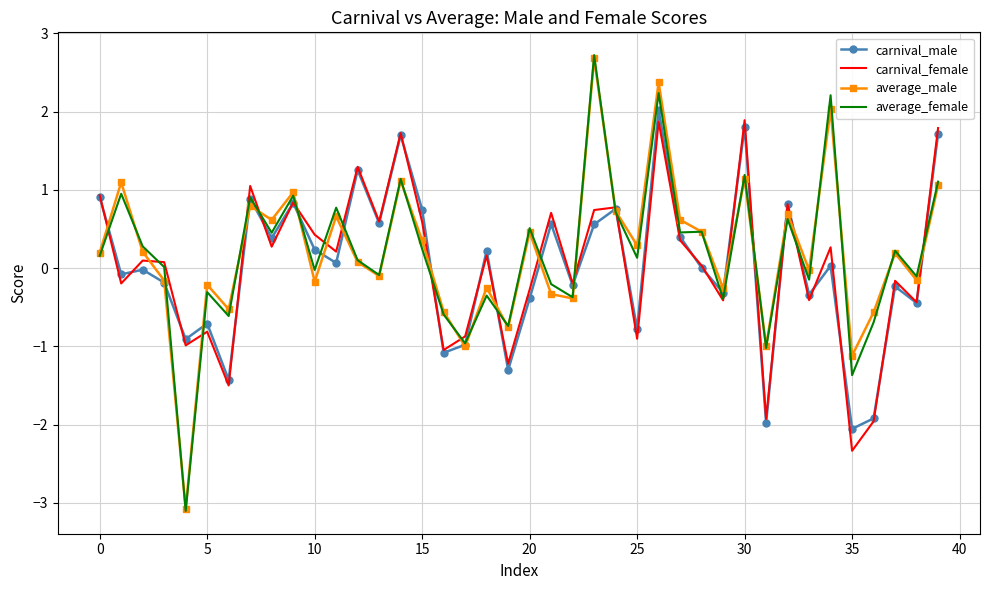

Which series has the largest range (max minus min)?

average_female